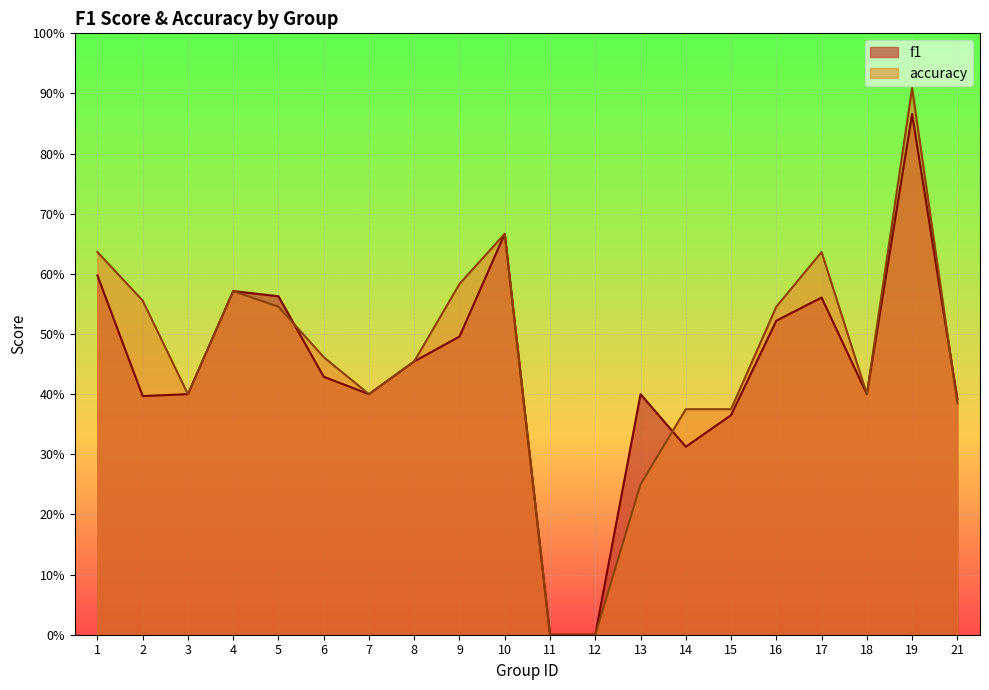

Is the value of f1 at 2 greater than the value of accuracy at 17?

No